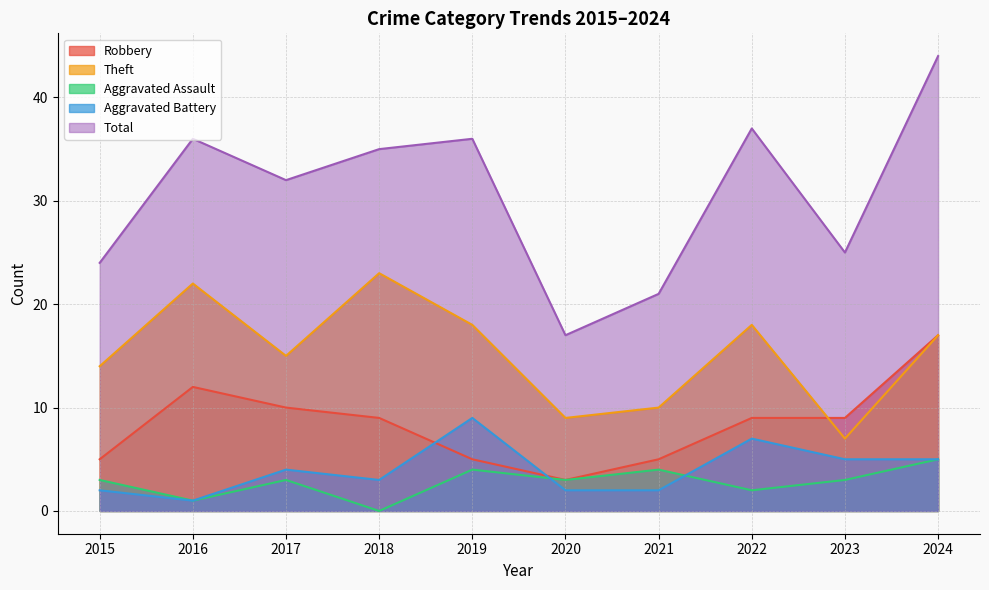

How many data points does each series have?

10